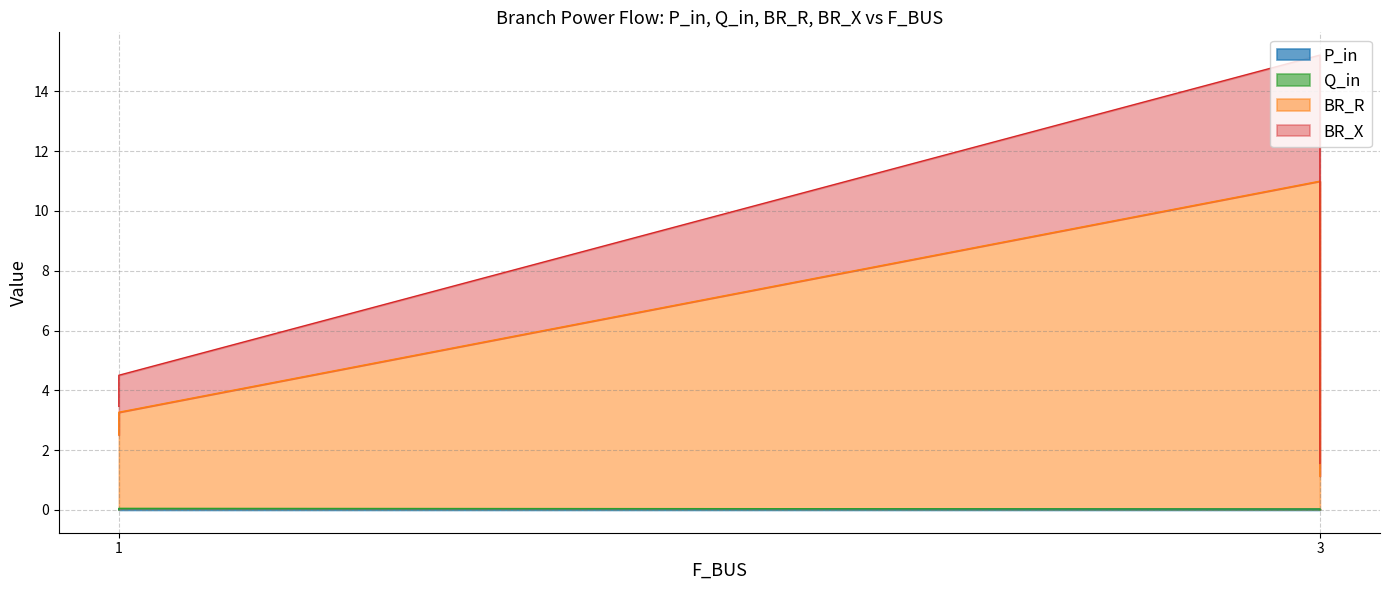

What is the spread (max minus min) of values at 3?

15.2